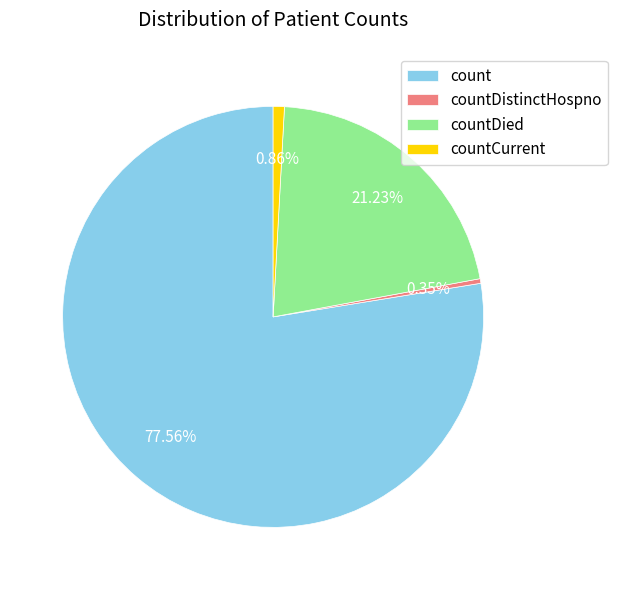

Rank the categories by value from highest to lowest.

count, countDied, countCurrent, countDistinctHospno